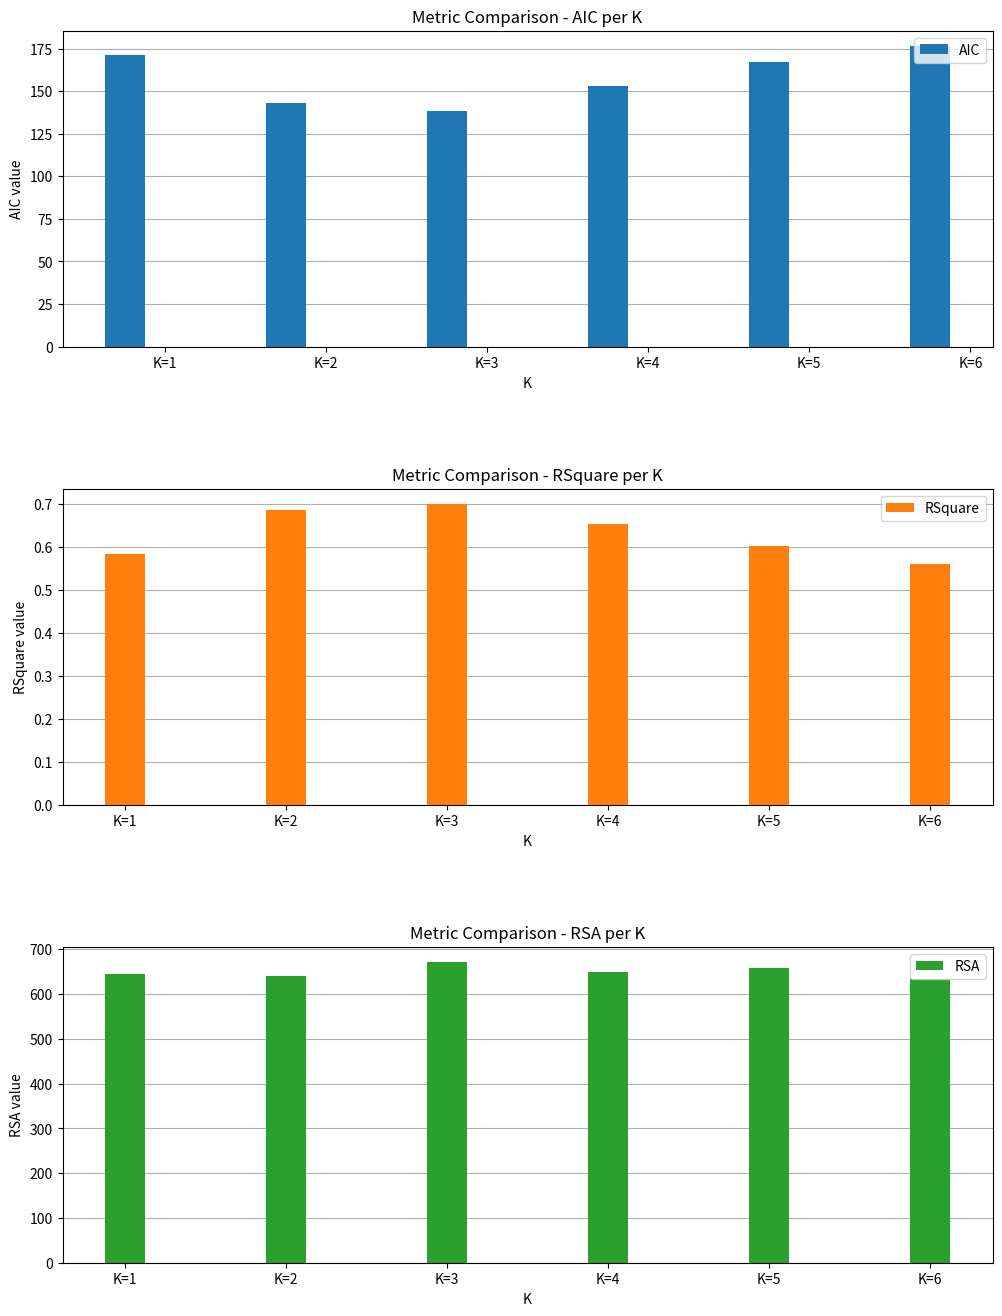

At K=2, list the series in order from largest to smallest.

RSA, AIC, RSquare